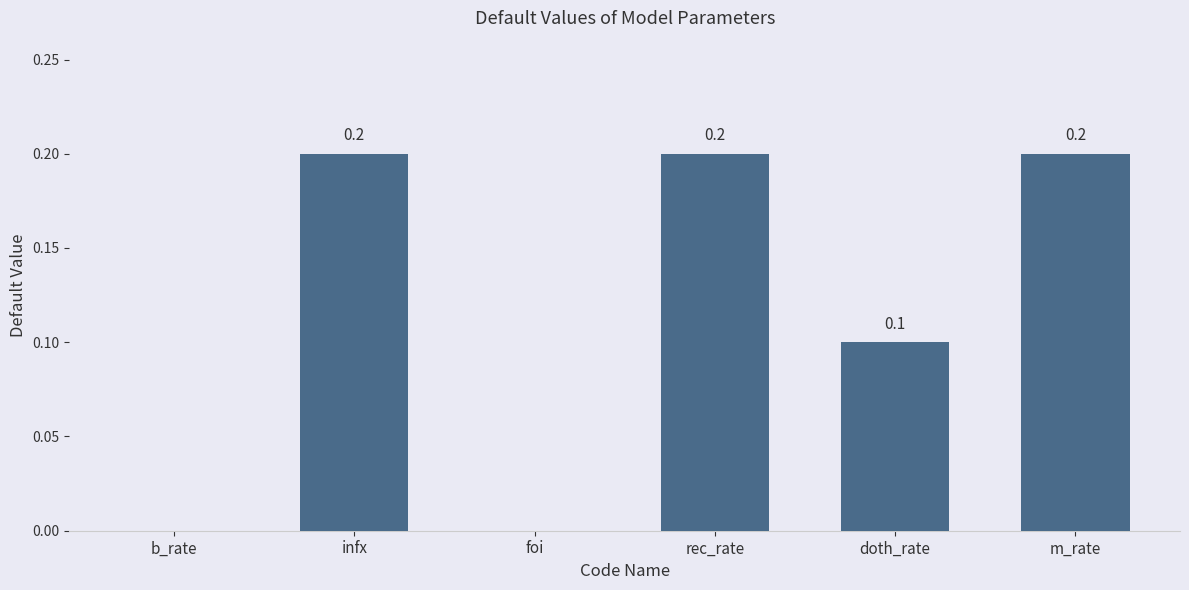

Between rec_rate and doth_rate, which is larger?

rec_rate